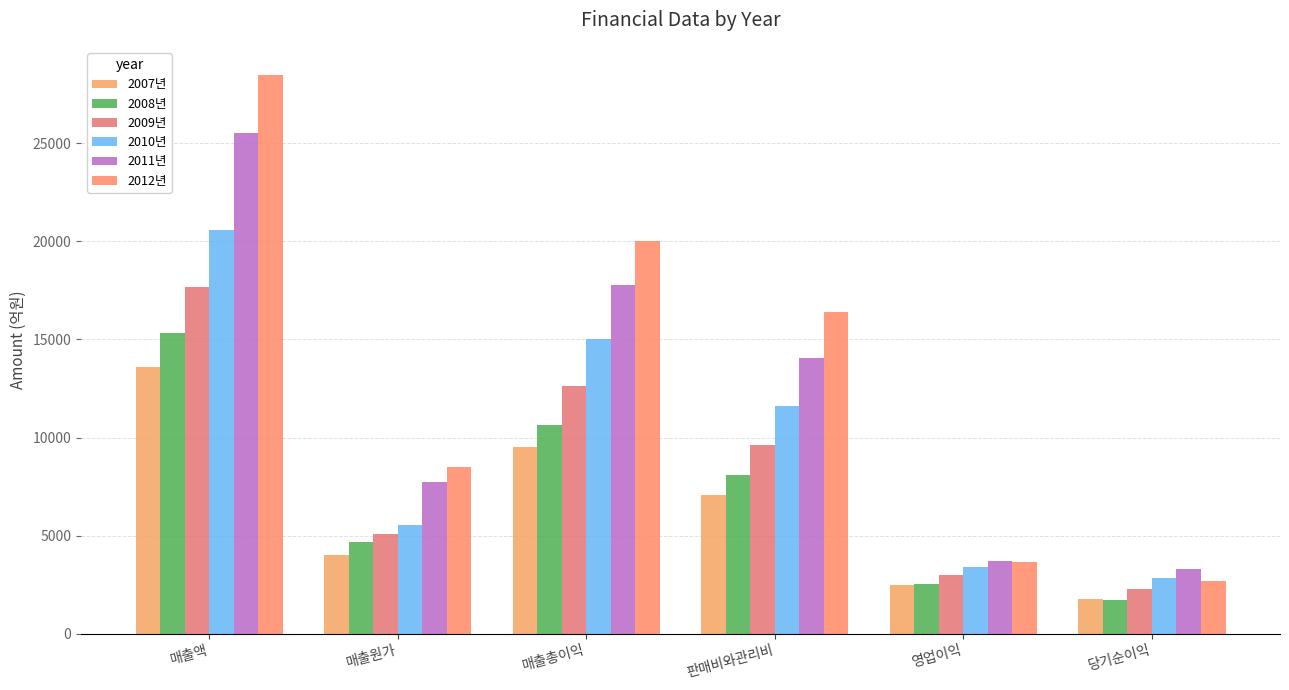

At how many categories does at least one series exceed 17659?

2